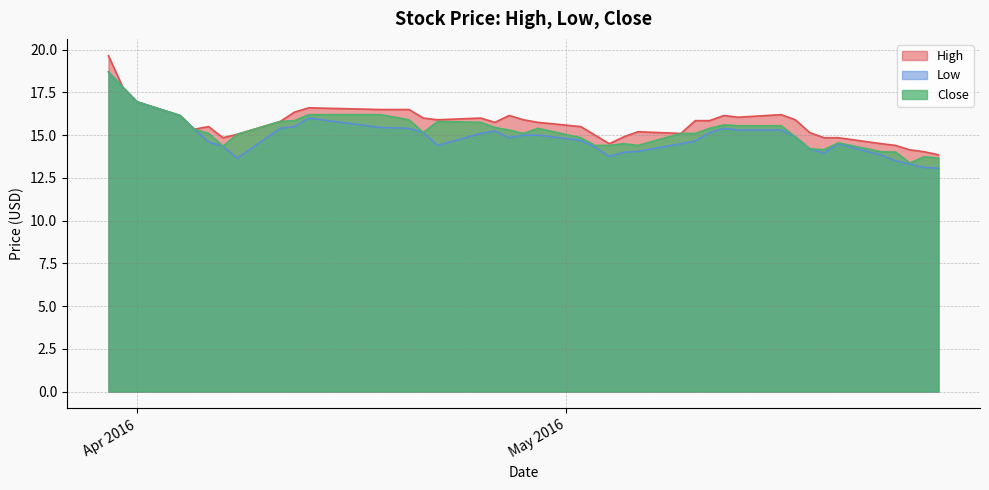

What is the value of the Low point at the 5th from the left?

15.4